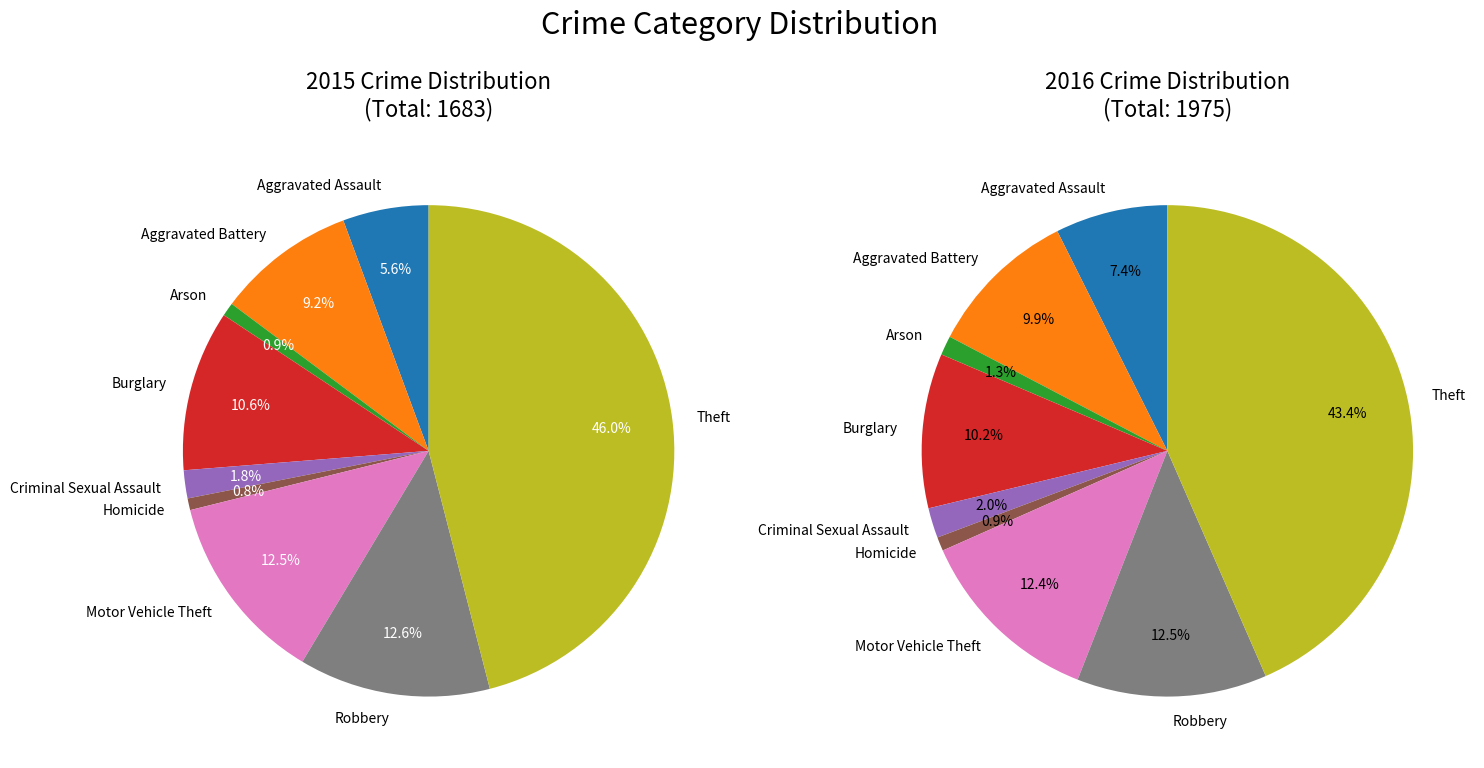

Combined, do Robbery and Aggravated Battery account for over 50%?

No